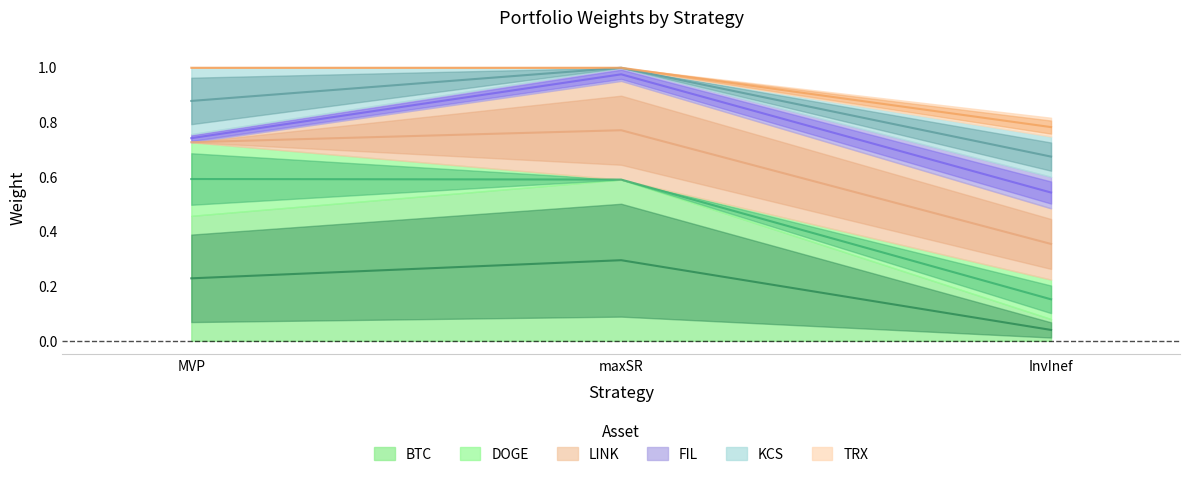

Count the LINK values in the range 0 to 1.

3